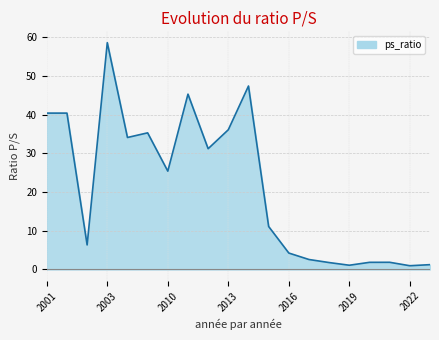

Reading right to left, transcribe all the data shown in this chart.

1.2	1.0	1.9	1.8	1.1	1.8	2.6	4.2	11.1	47.4	36.1	31.2	45.3	25.4	35.3	34.1	58.6	6.3	40.4	40.4